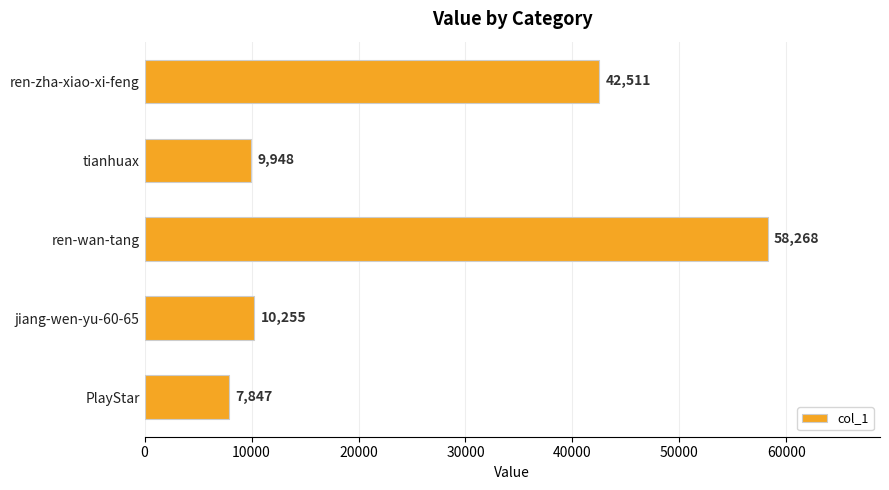

What position from the top is ren-zha-xiao-xi-feng?

1